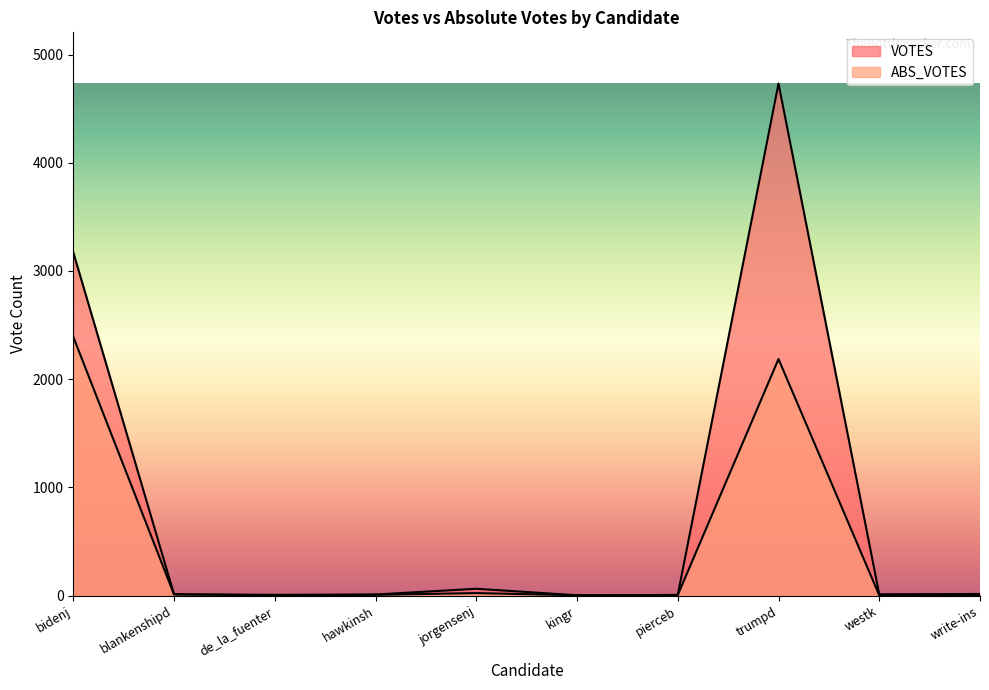

What is the label of the 2nd point from the right?

westk